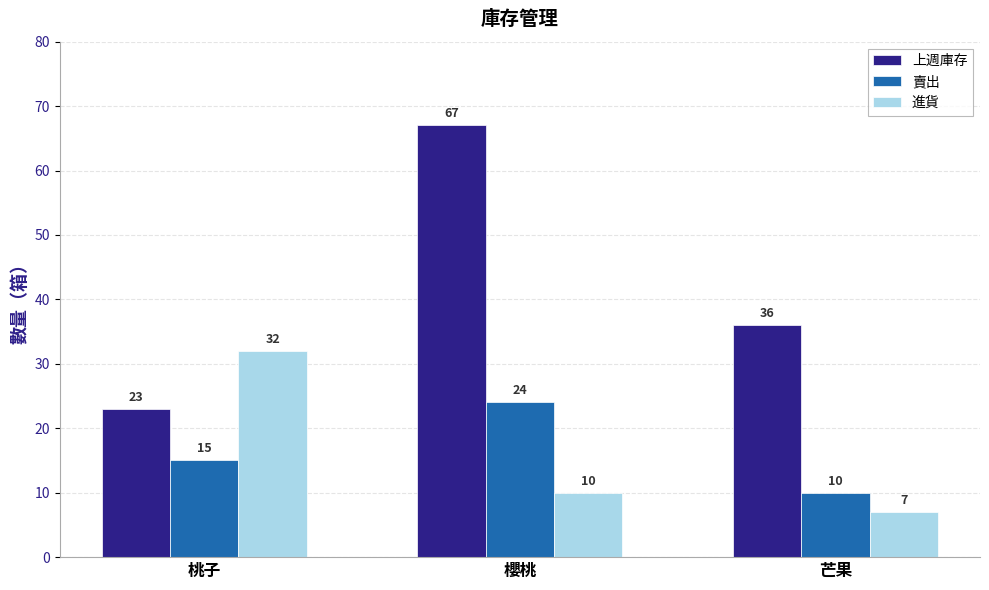

Reading left to right, what are all the values shown in this chart?

上週庫存: 桃子=23	櫻桃=67	芒果=36
賣出: 桃子=15	櫻桃=24	芒果=10
進貨: 桃子=32	櫻桃=10	芒果=7